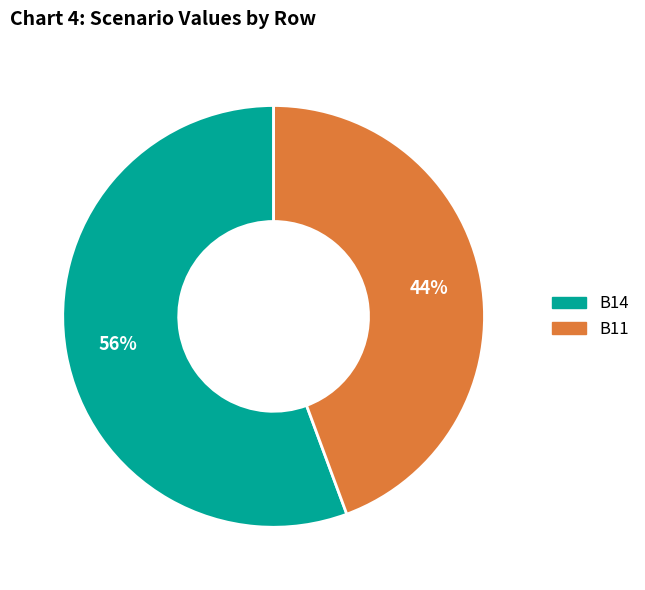

To the nearest percent, what is the average slice percentage?

50%